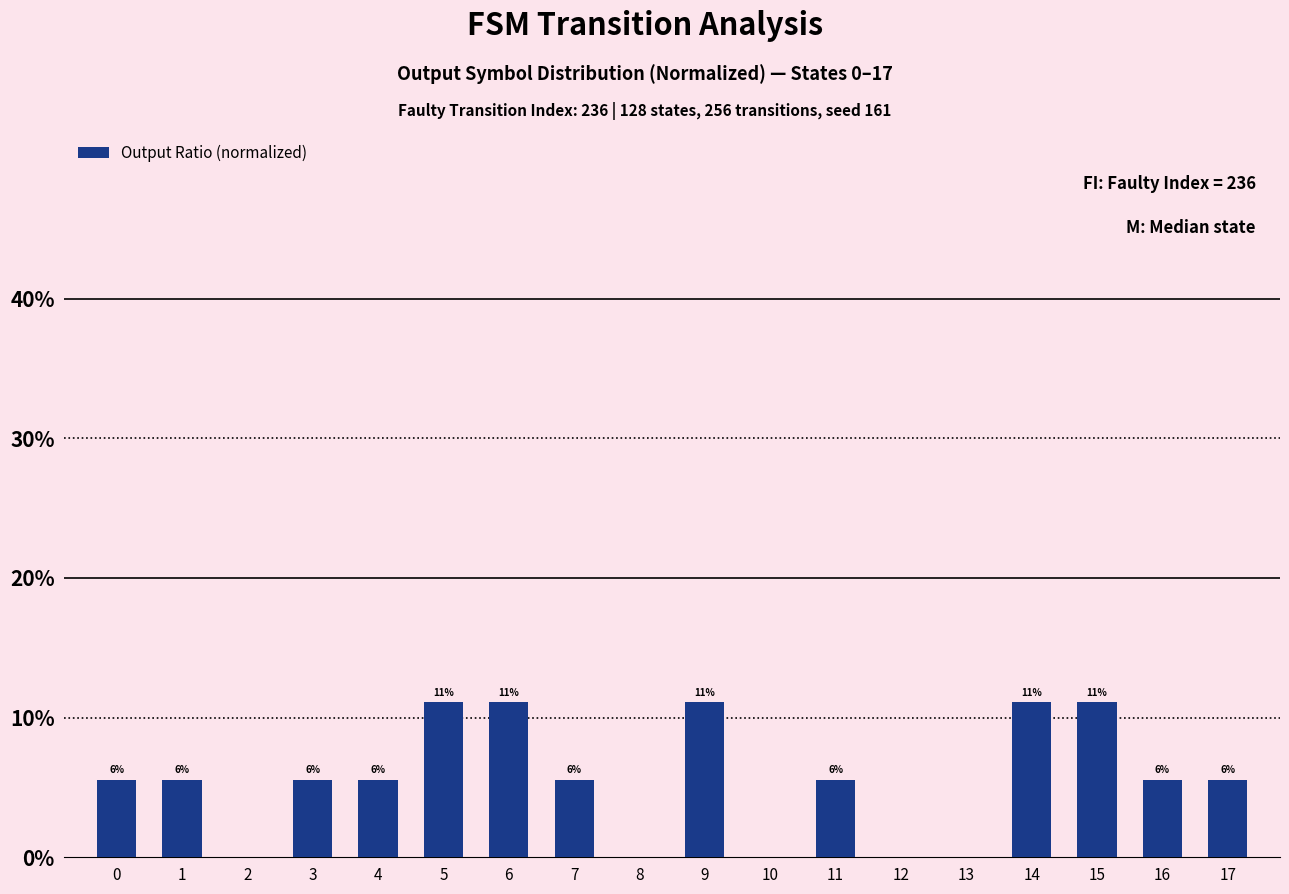

Rank the categories by value from highest to lowest.

5, 6, 9, 14, 15, 0, 1, 3, 4, 7, 11, 16, 17, 2, 8, 10, 12, 13